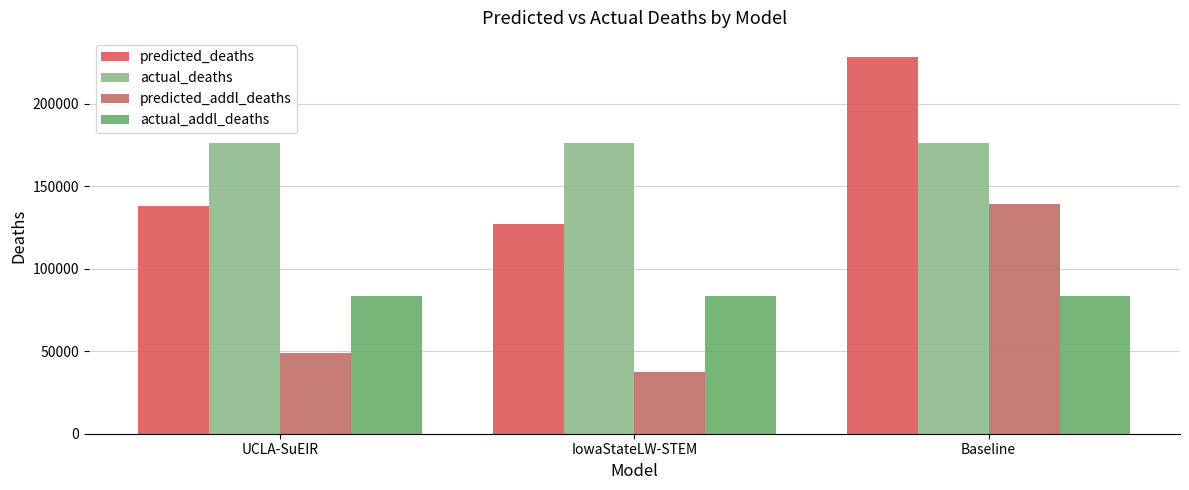

Which label corresponds to the largest value in the chart?

Baseline